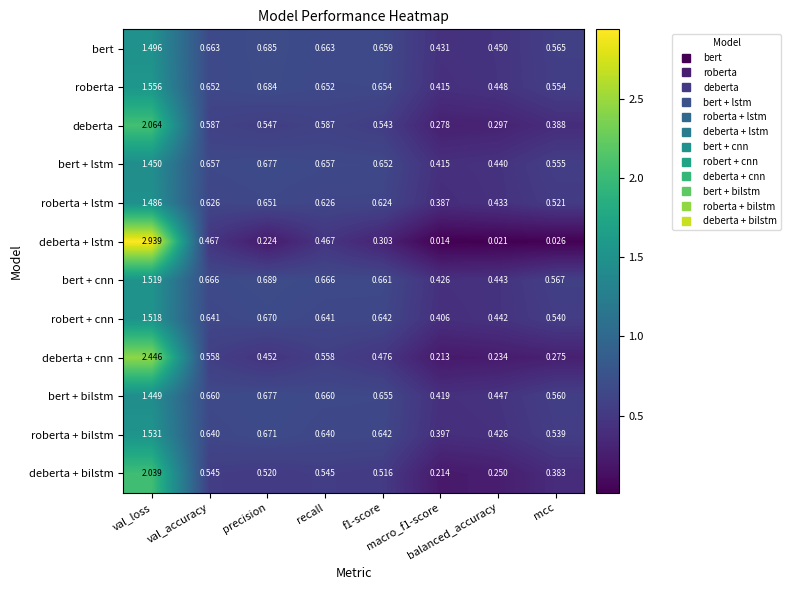

List the series in order of their peak value, highest first.

deberta + lstm, deberta + cnn, deberta, deberta + bilstm, roberta, roberta + bilstm, bert + cnn, robert + cnn, bert, roberta + lstm, bert + lstm, bert + bilstm